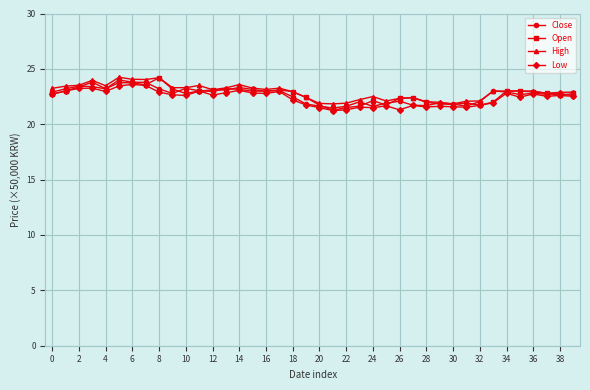

True or false: Low has more than 0 points higher than both neighbors.

True